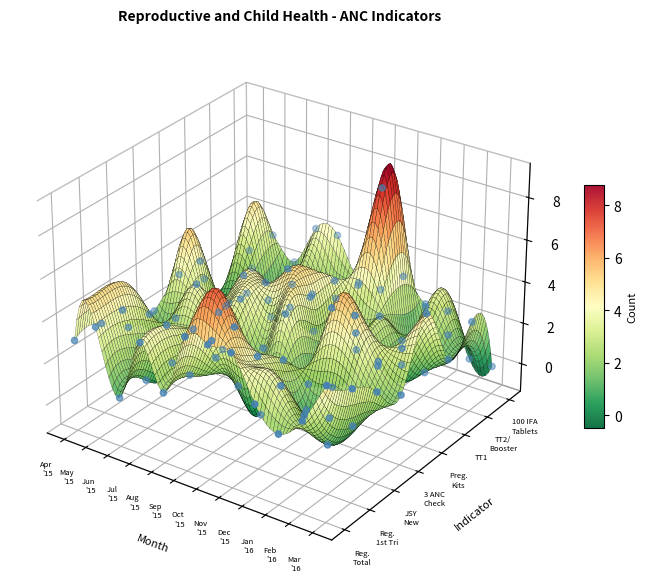

Count the Number registered within first trimester values in the range 2 to 4.

9